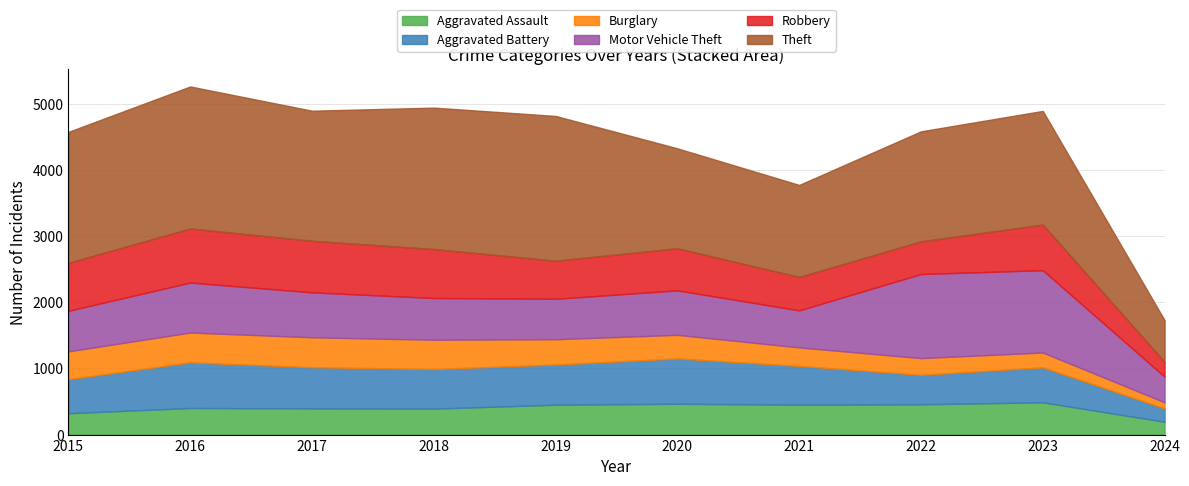

Is it true that Motor Vehicle Theft equals 611 at 2019?

True